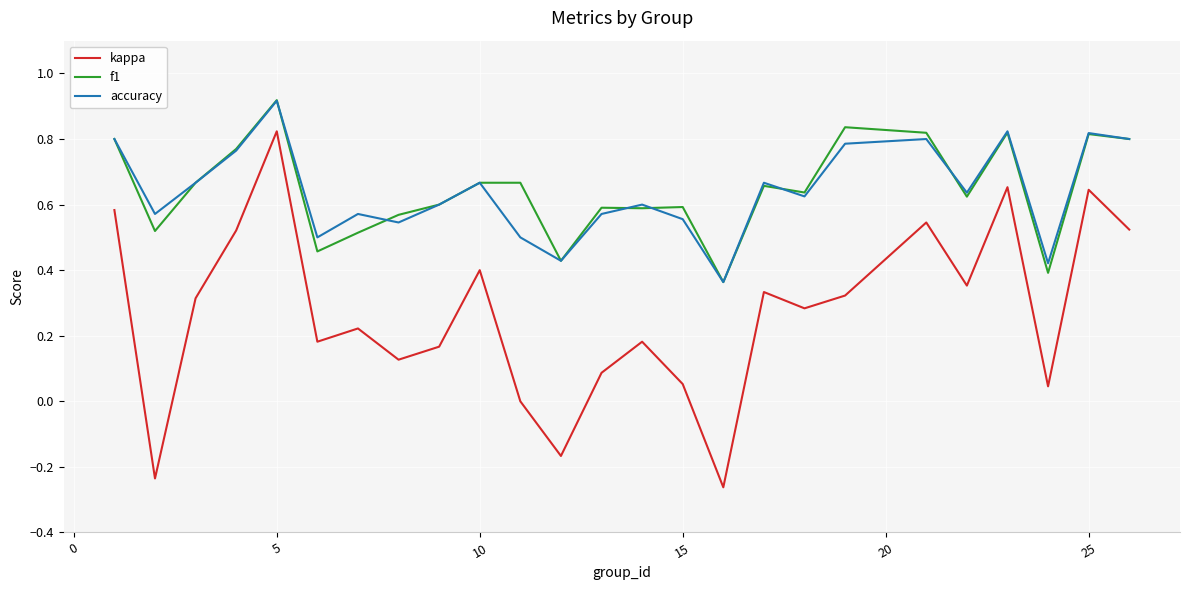

True or false: kappa and f1 intersect in this chart.

False